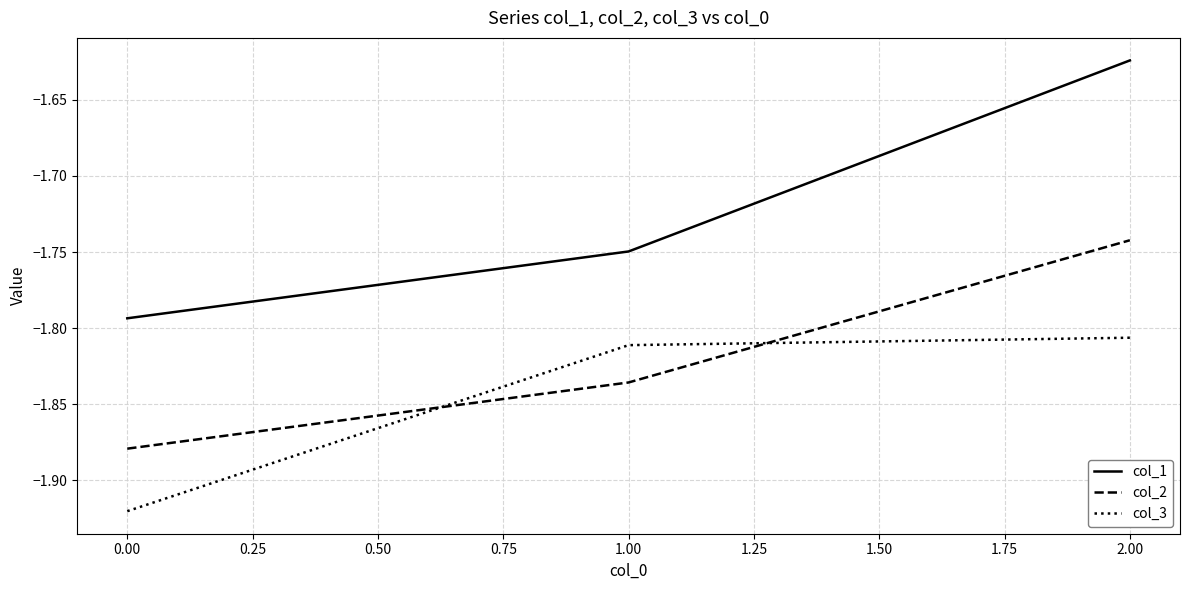

Which series has the largest total across all categories?

col_1